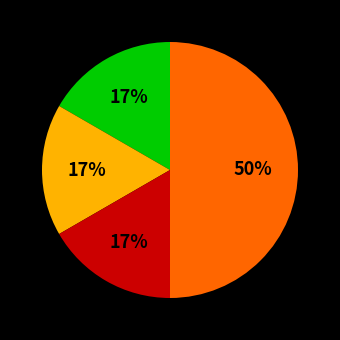

To the nearest percent, what is the difference between the largest and smallest slice percentages?

33%